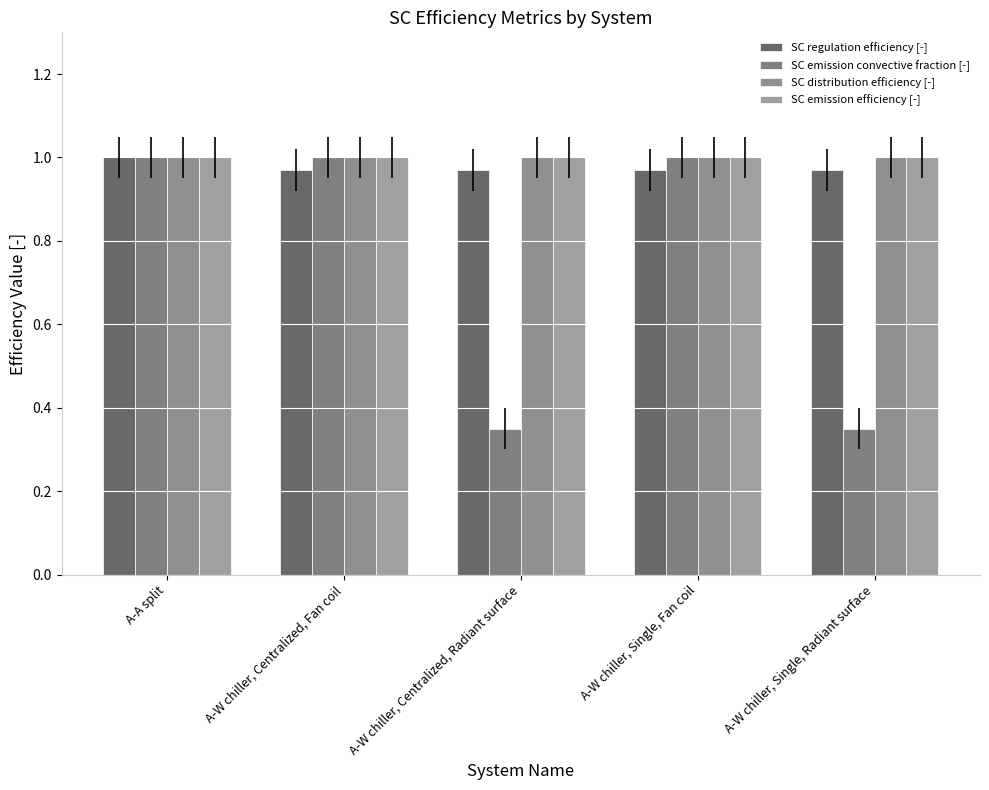

At how many categories does at least one series exceed 0?

5